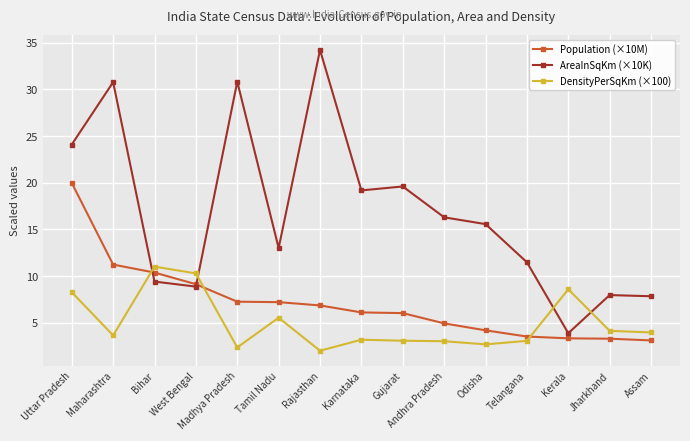

What is the difference between the maximum and minimum values in the DensityPerSqKm (×100) series?

9.0